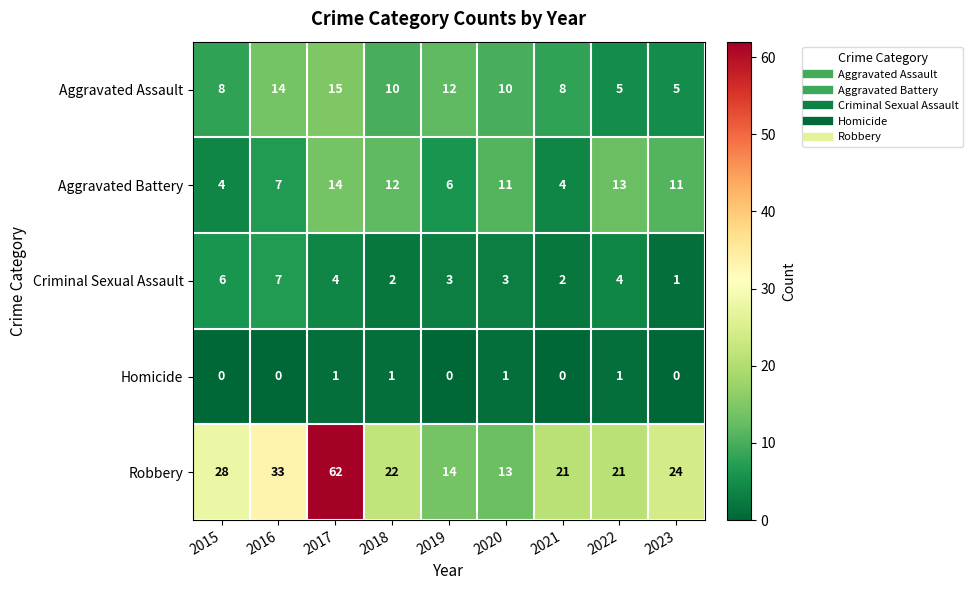

Read the Aggravated Assault value at 2019, to the nearest 5.

10